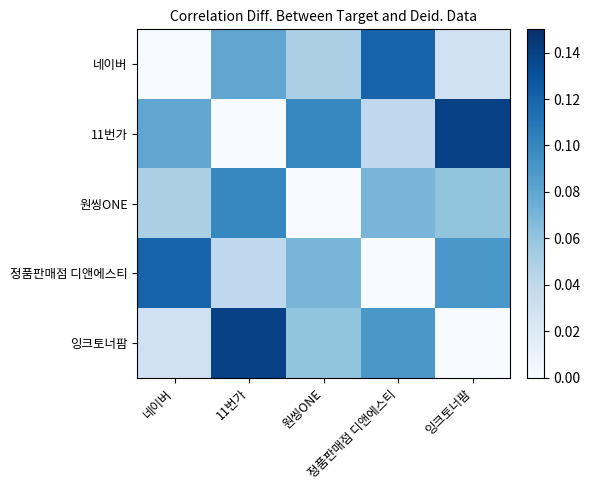

Reading left to right, list all the values displayed in this chart.

네이버: 네이버=0.0	11번가=0.1	원씽ONE=0.1	정품판매점 디앤에스티=0.1	잉크토너팜=0.0
11번가: 네이버=0.1	11번가=0.0	원씽ONE=0.1	정품판매점 디앤에스티=0.0	잉크토너팜=0.1
원씽ONE: 네이버=0.1	11번가=0.1	원씽ONE=0.0	정품판매점 디앤에스티=0.1	잉크토너팜=0.1
정품판매점 디앤에스티: 네이버=0.1	11번가=0.0	원씽ONE=0.1	정품판매점 디앤에스티=0.0	잉크토너팜=0.1
잉크토너팜: 네이버=0.0	11번가=0.1	원씽ONE=0.1	정품판매점 디앤에스티=0.1	잉크토너팜=0.0